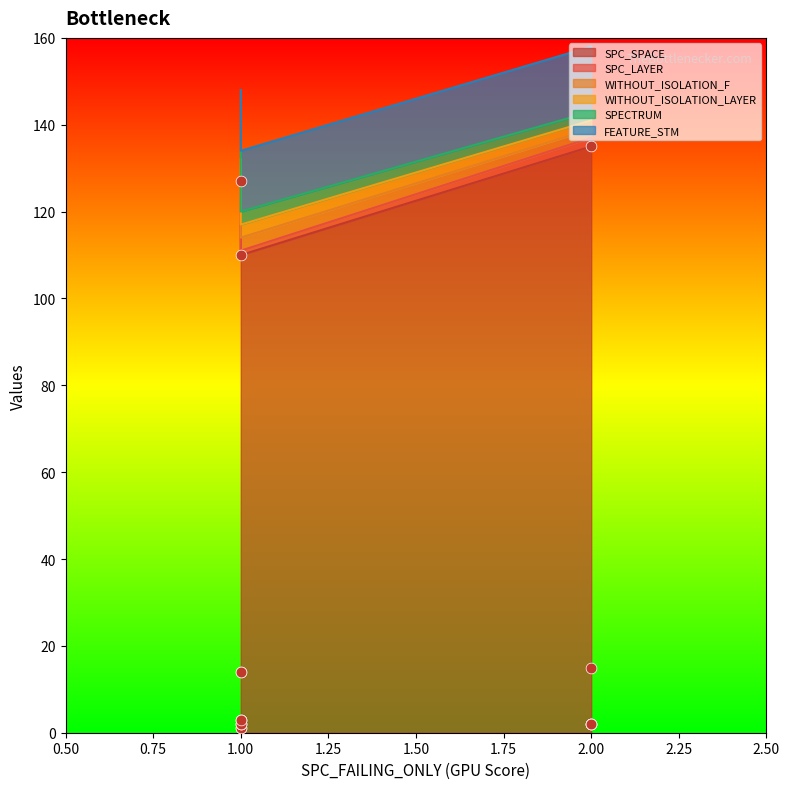

Which series has the largest Y range (max minus min)?

SPC_SPACE